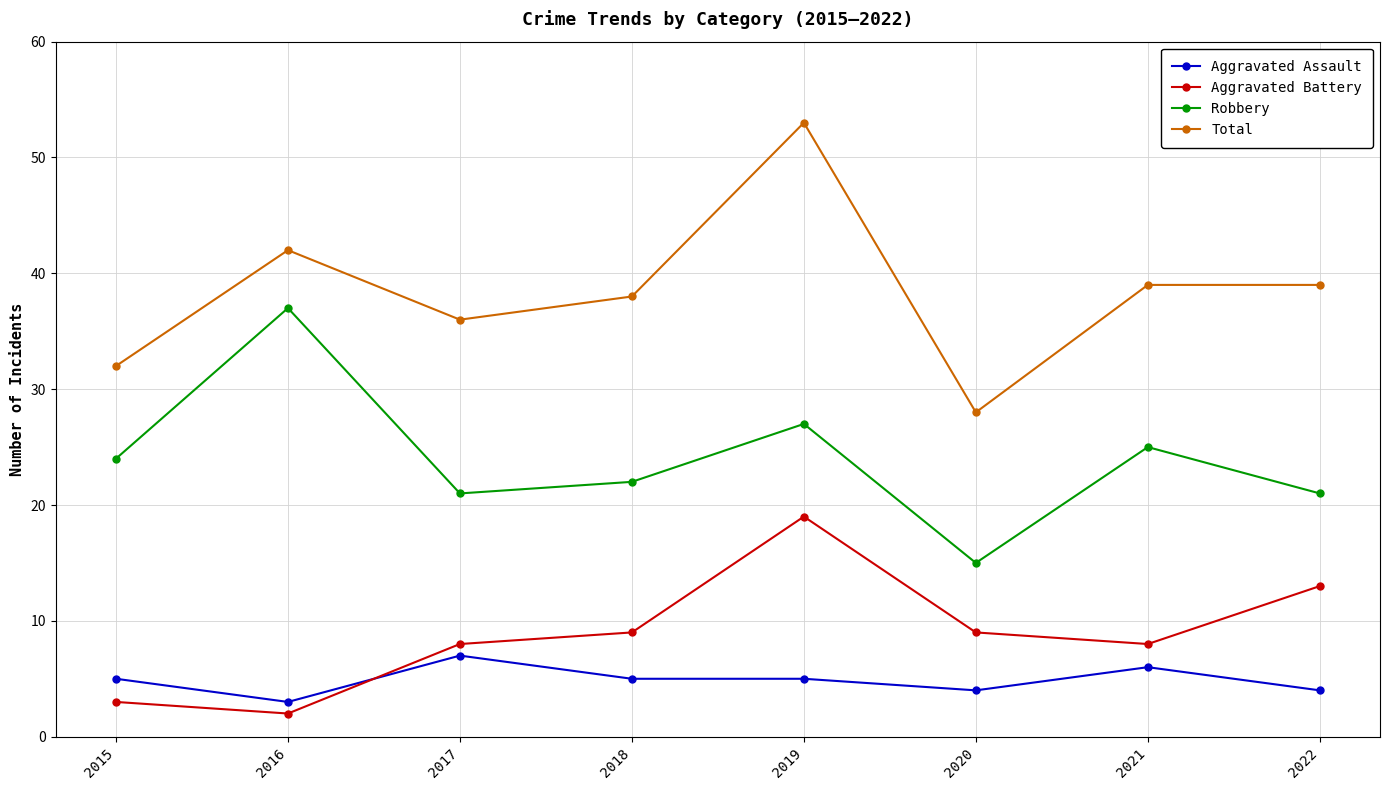

True or false: Aggravated Battery and Aggravated Assault intersect in this chart.

True